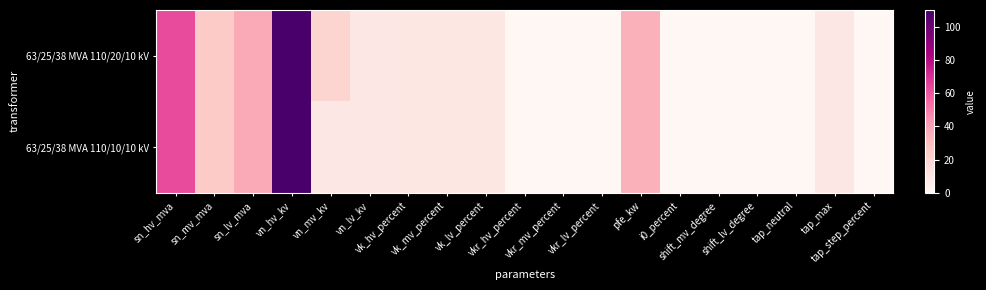

Count the number of data series in this chart.

2